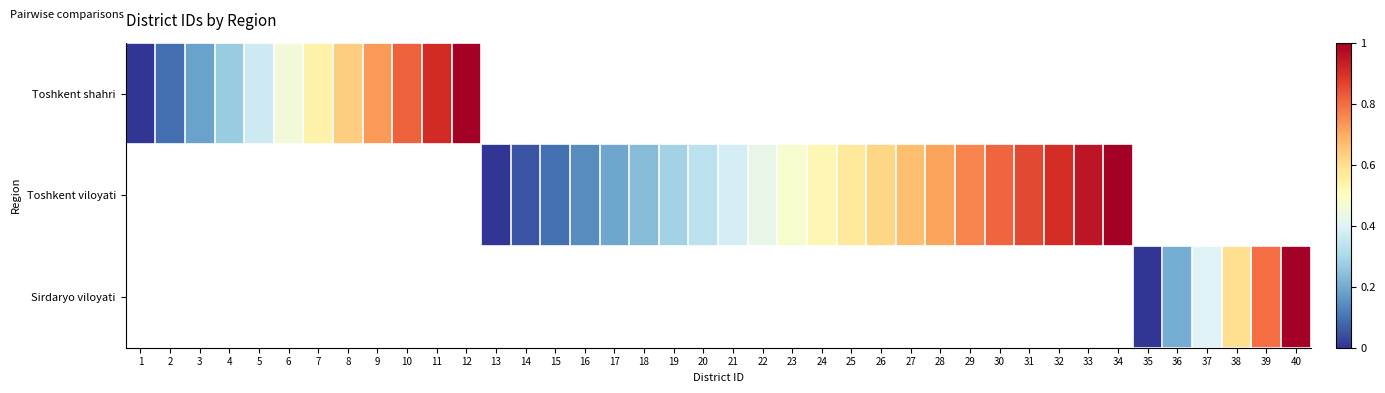

List the series in order of their overall mean, highest first.

Toshkent shahri, Toshkent viloyati, Sirdaryo viloyati